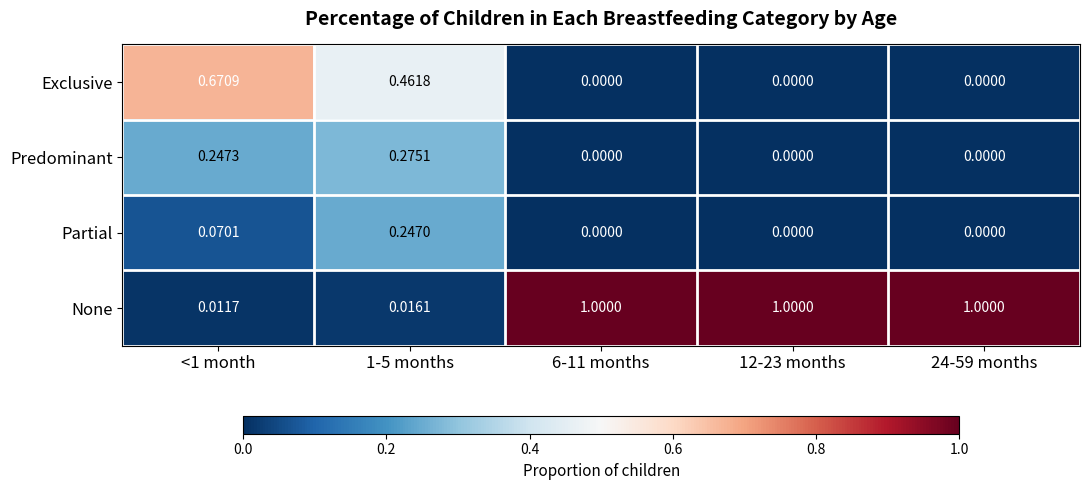

Between <1 month and 1-5 months, which series saw the biggest shift?

Exclusive